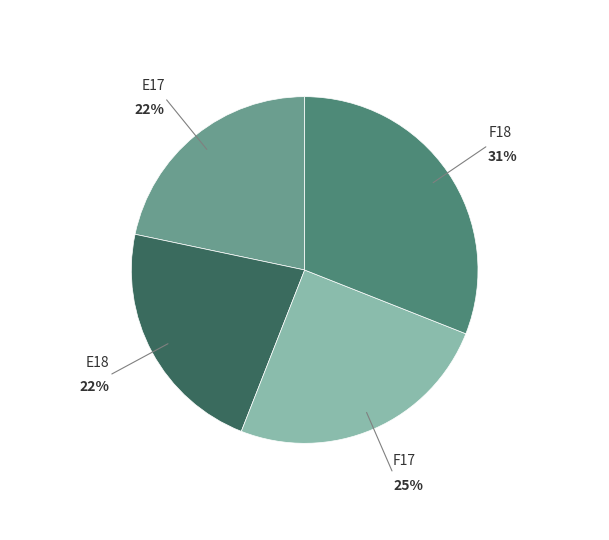

Does any single category account for the majority?

No